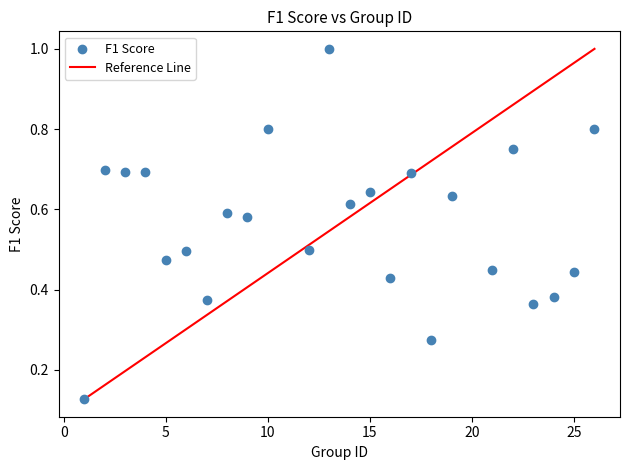

What is the range of X values (max minus min)?

25.0